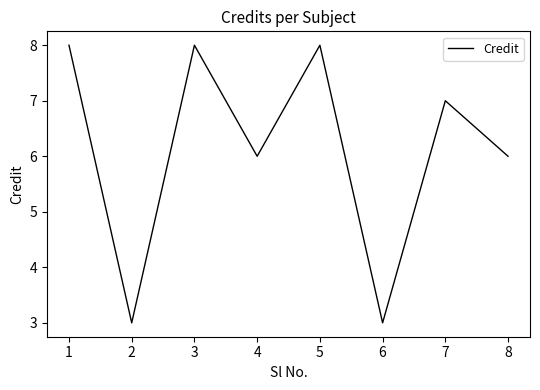

What is the change in value from 2 to 3?

+5